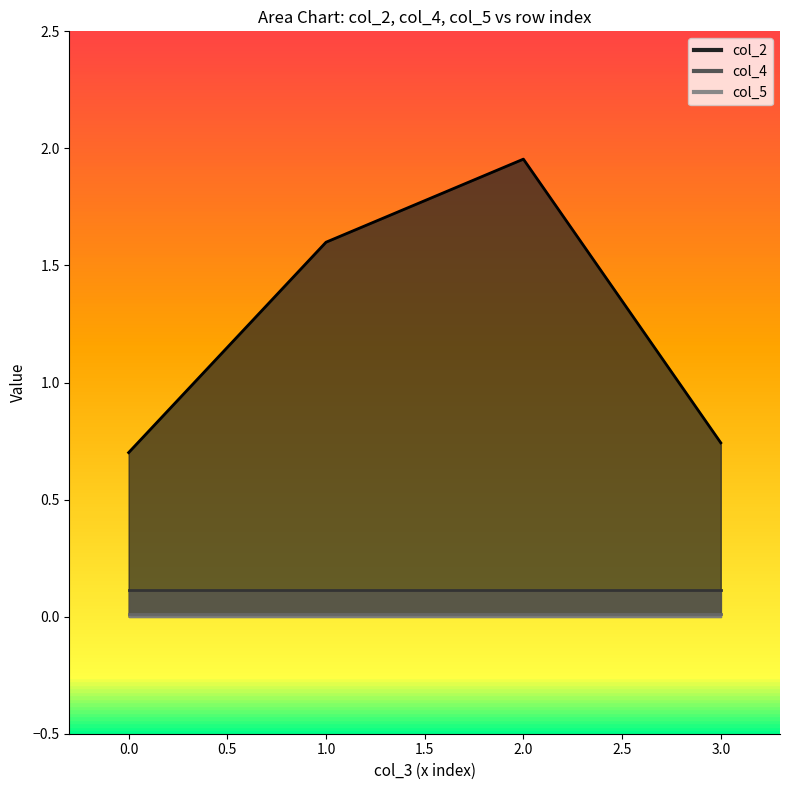

What is the sum of all col_4 values?

0.4